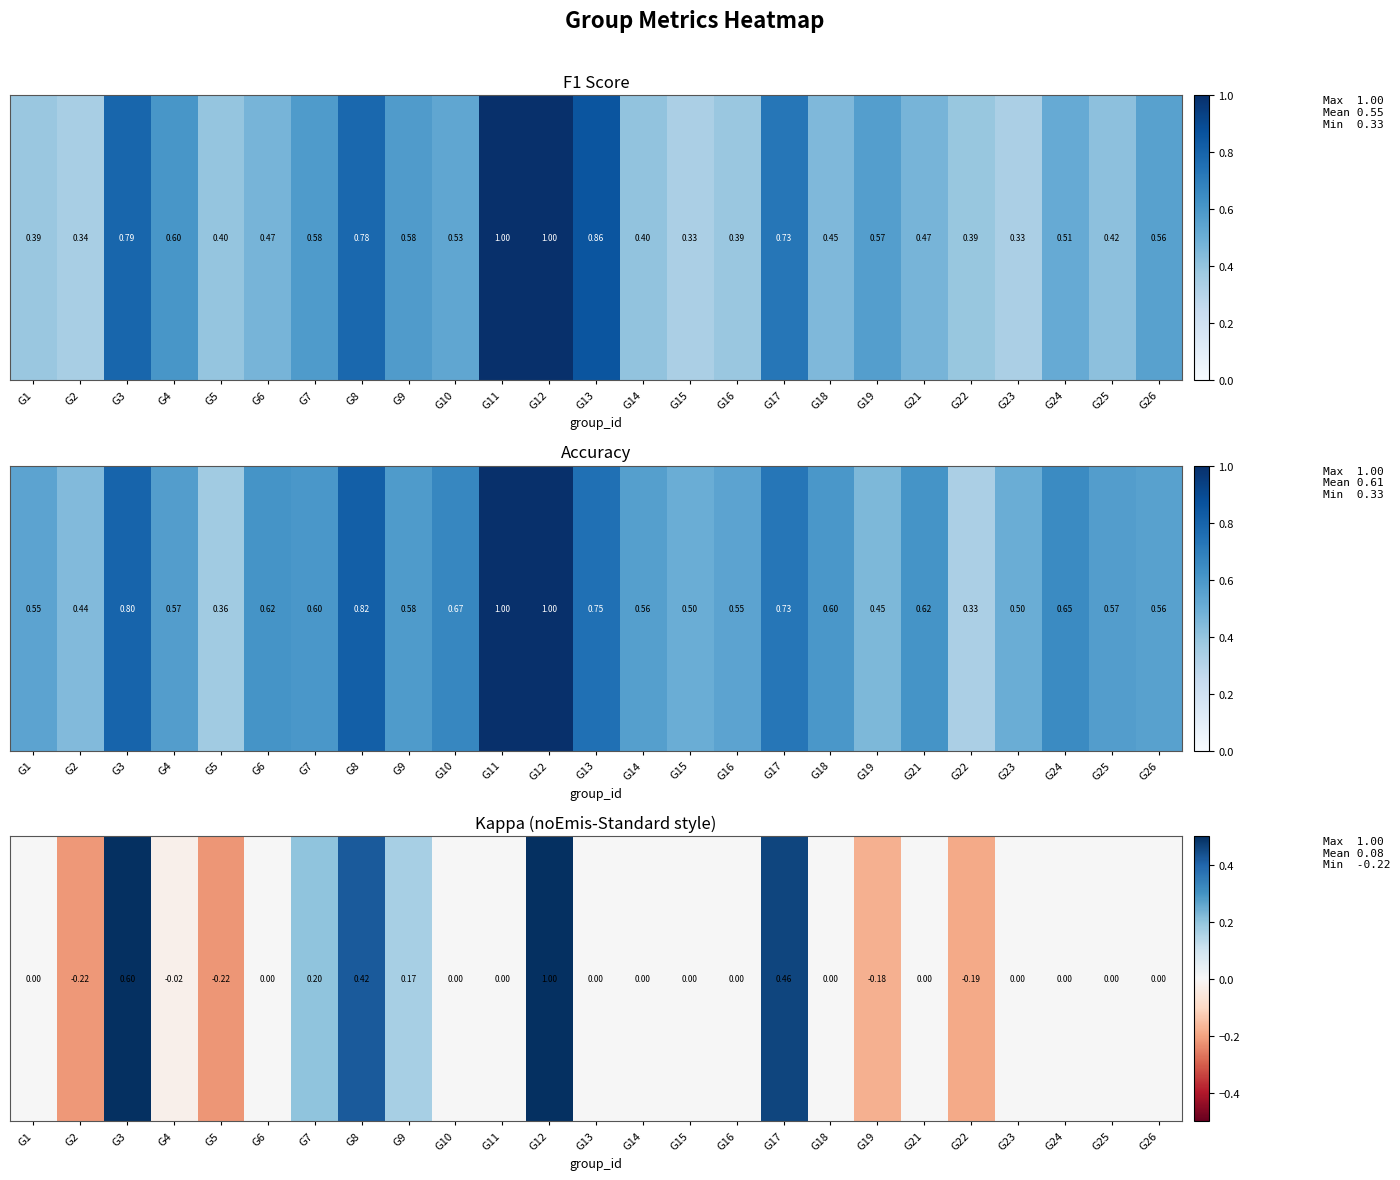

What is the difference between the maximum and minimum values?

1.2